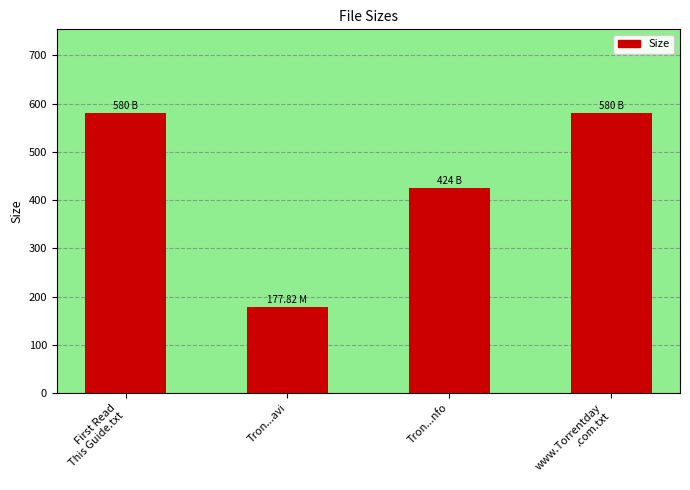

What is the average value?

440.5